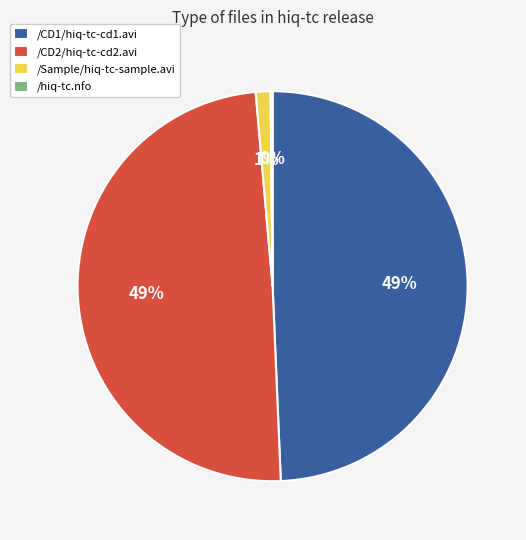

Between /Sample/hiq-tc-sample.avi and /CD2/hiq-tc-cd2.avi, which is larger?

/CD2/hiq-tc-cd2.avi